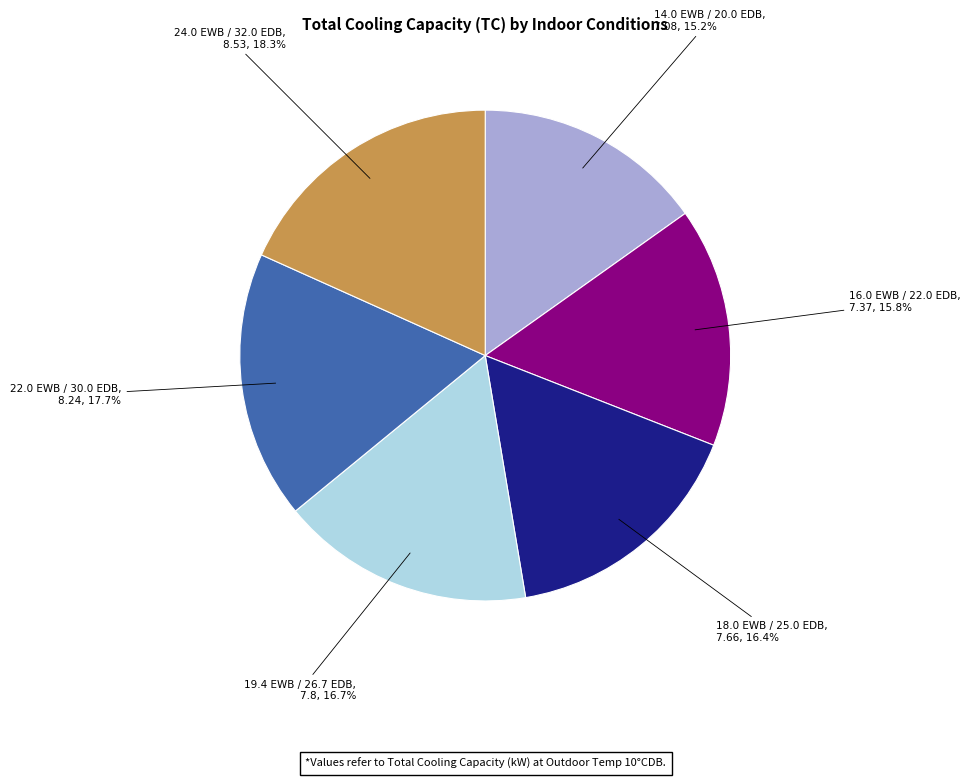

To the nearest percent, what is the difference between the 16.0 EWB / 22.0 EDB and 18.0 EWB / 25.0 EDB slice percentages?

1%